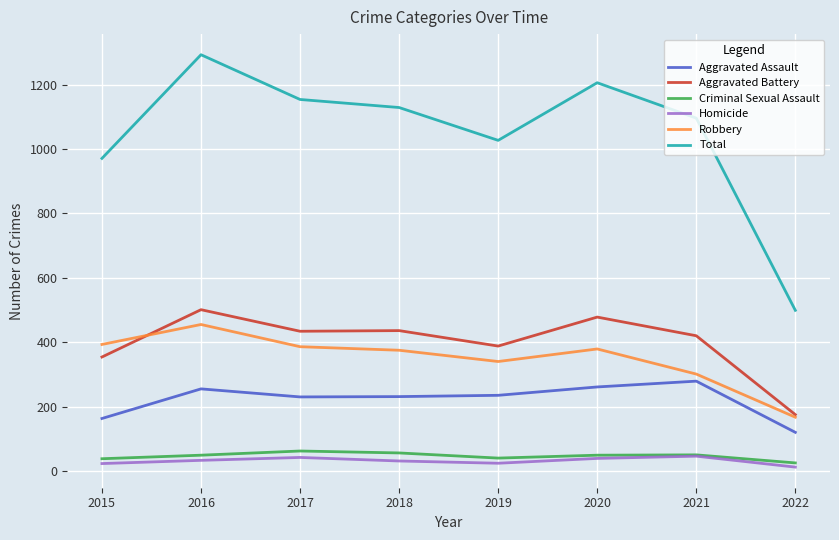

True or false: Homicide and Robbery cross at least once.

False